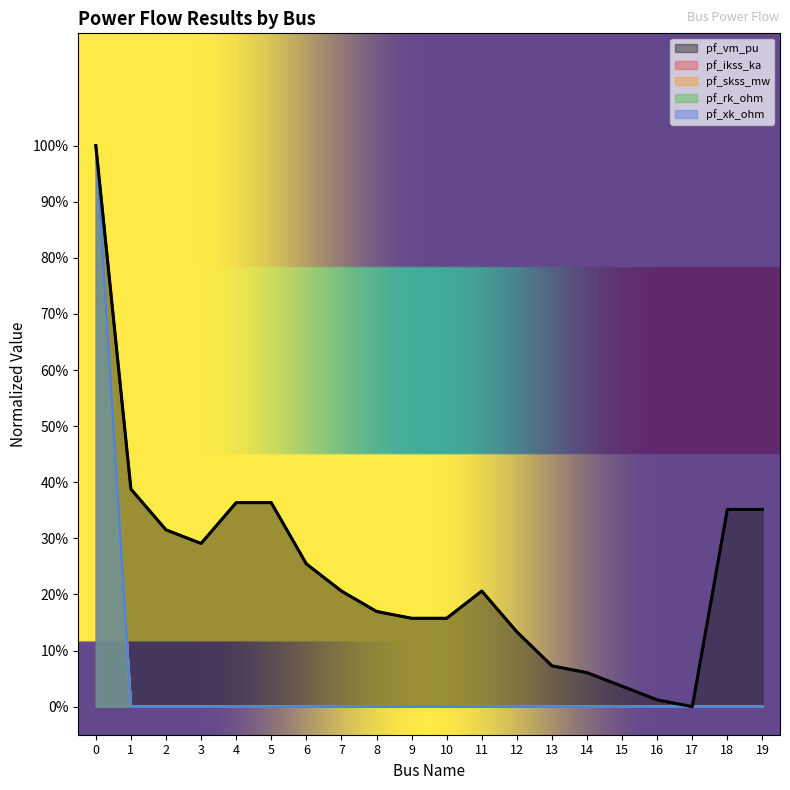

Is the value of pf_rk_ohm at 7 greater than the value of pf_vm_pu at 11?

No